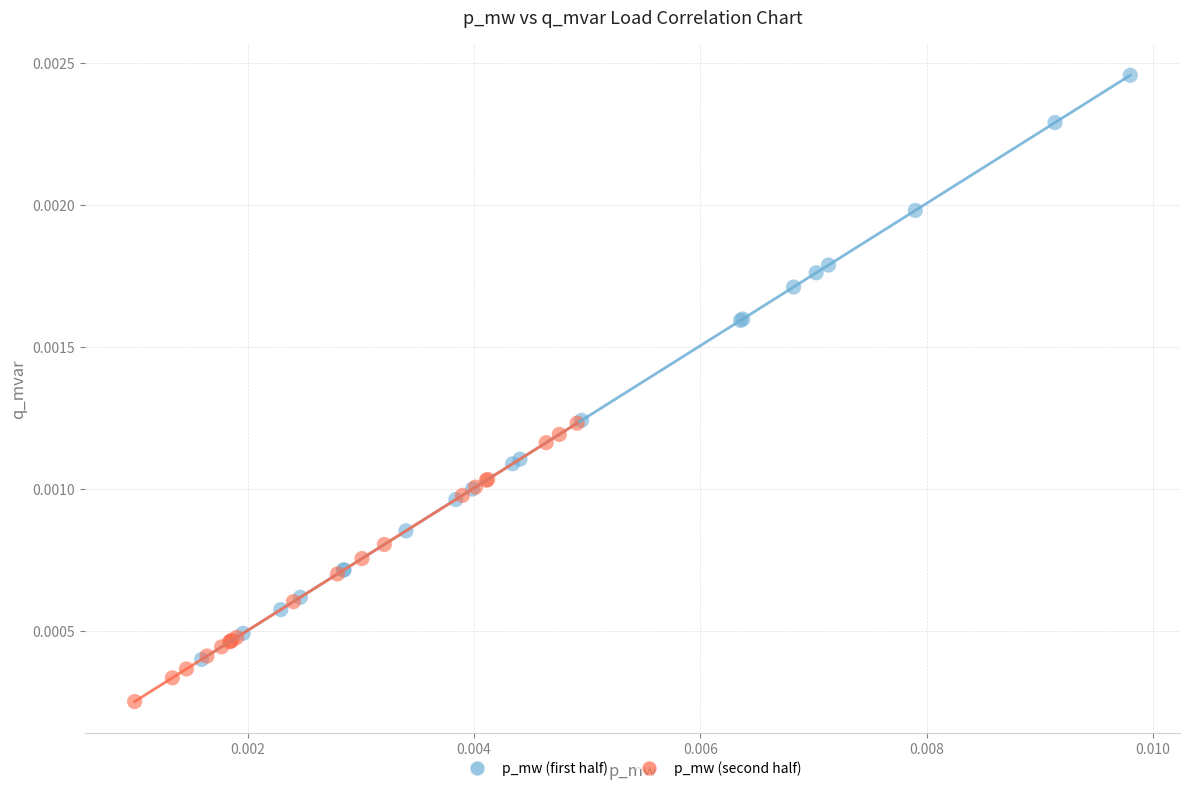

Which series has the widest spread of Y values?

p_mw (first half)